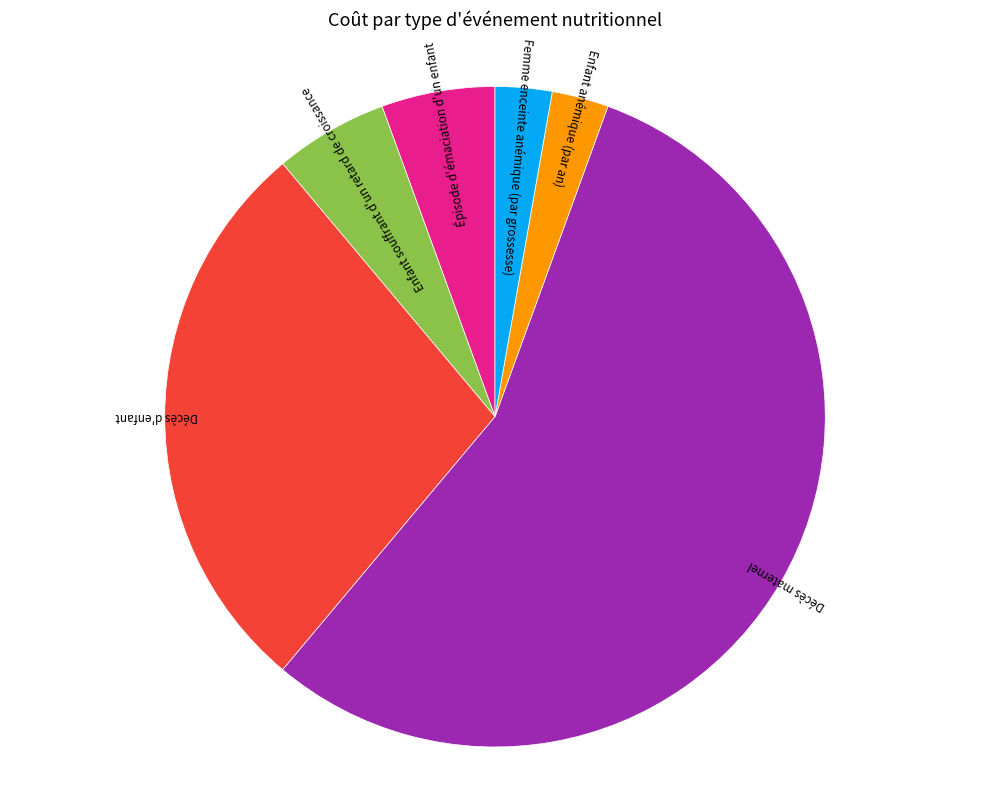

Is it true that Décès d'enfant is 42% of the pie?

False